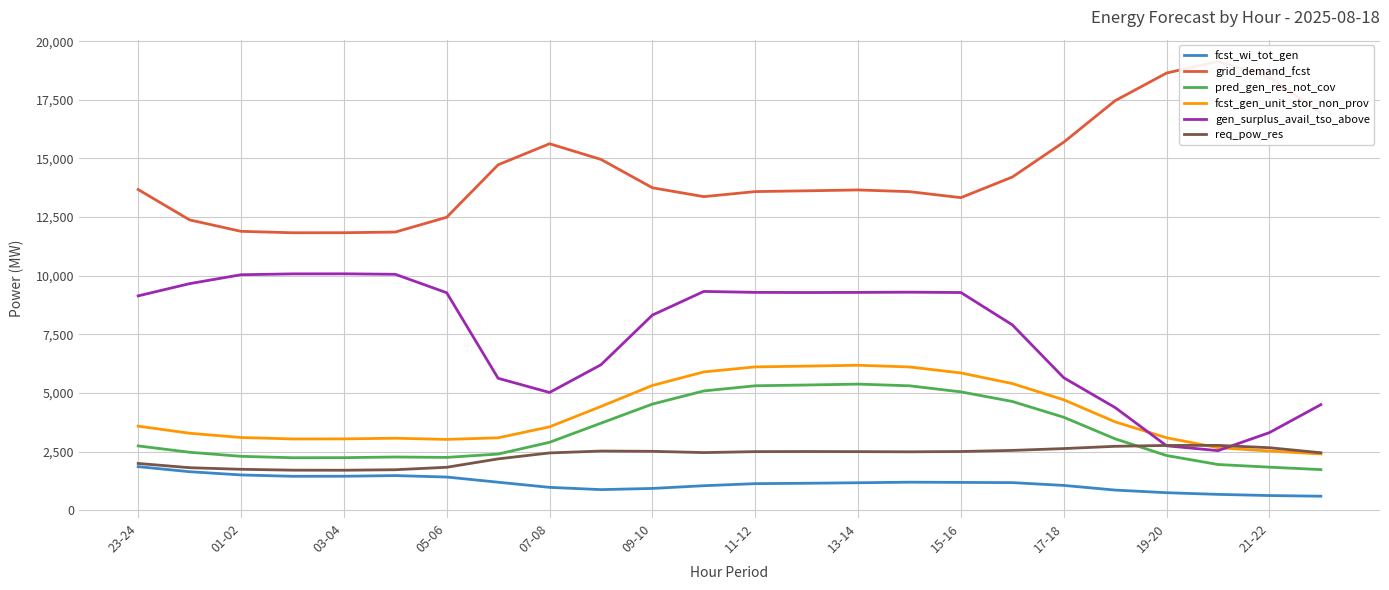

What is the maximum value for req_pow_res?

2770